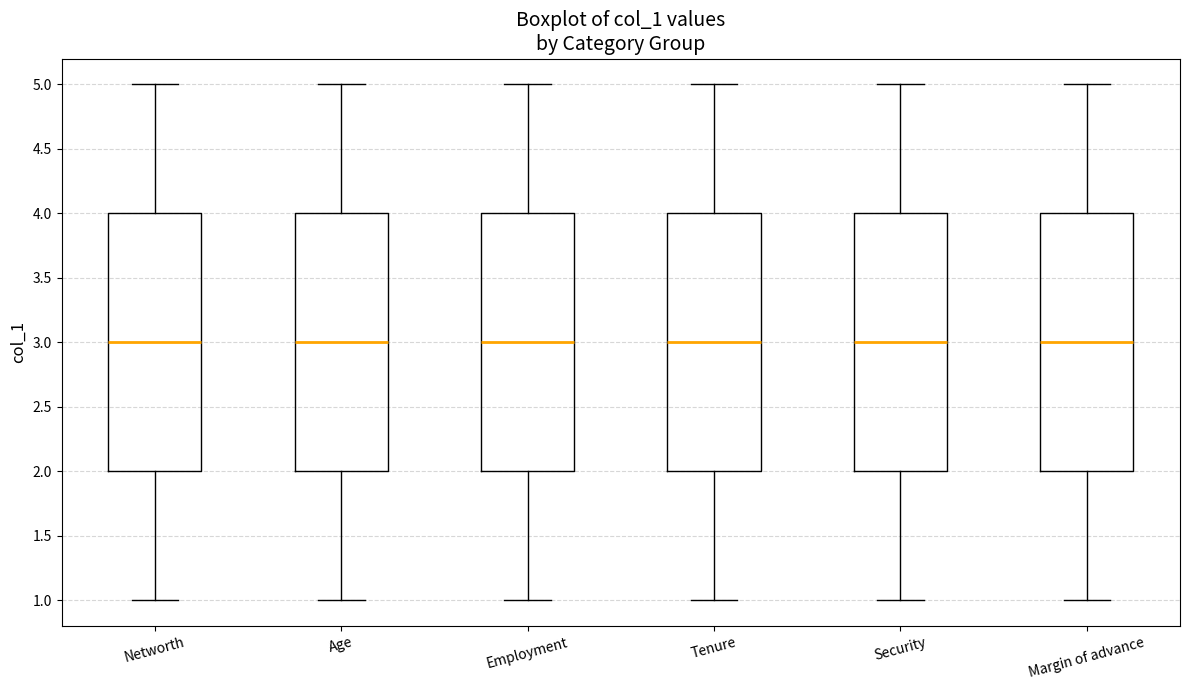

Reading left to right, read every box against the y-axis: the position of its median line, the range the box covers, and the ends of its whiskers. The values are not printed on the chart, so give them approximately, as read against the axis.

Networth: median 3, box 2 to 4, whiskers 1 to 5
Age: median 3, box 2 to 4, whiskers 1 to 5
Employment: median 3, box 2 to 4, whiskers 1 to 5
Tenure: median 3, box 2 to 4, whiskers 1 to 5
Security: median 3, box 2 to 4, whiskers 1 to 5
Margin of advance: median 3, box 2 to 4, whiskers 1 to 5